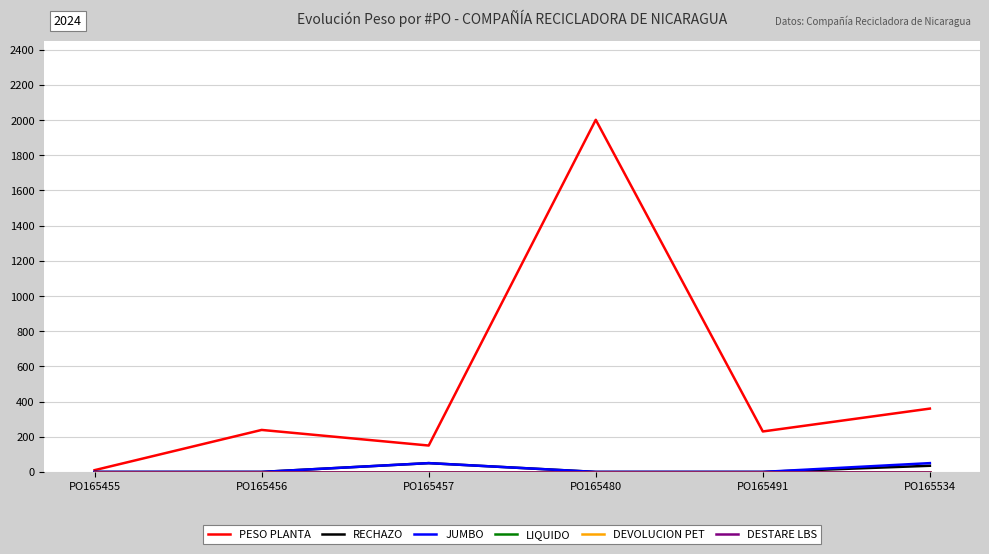

Reading left to right, list all the values displayed in this chart.

PESO PLANTA: PO165455=10.0	PO165456=238.7	PO165457=150.0	PO165480=2001.8	PO165491=230.0	PO165534=360.0
RECHAZO: PO165455=0.0	PO165456=0.0	PO165457=50.0	PO165480=0.0	PO165491=0.0	PO165534=35.0
JUMBO: PO165455=0.0	PO165456=0.0	PO165457=50.0	PO165480=0.0	PO165491=0.0	PO165534=50.0
LIQUIDO: PO165455=0.0	PO165456=0.0	PO165457=0.0	PO165480=0.0	PO165491=0.0	PO165534=0.0
DEVOLUCION PET: PO165455=0.0	PO165456=0.0	PO165457=0.0	PO165480=0.0	PO165491=0.0	PO165534=0.0
DESTARE LBS: PO165455=0.0	PO165456=0.0	PO165457=0.0	PO165480=0.0	PO165491=0.0	PO165534=0.0